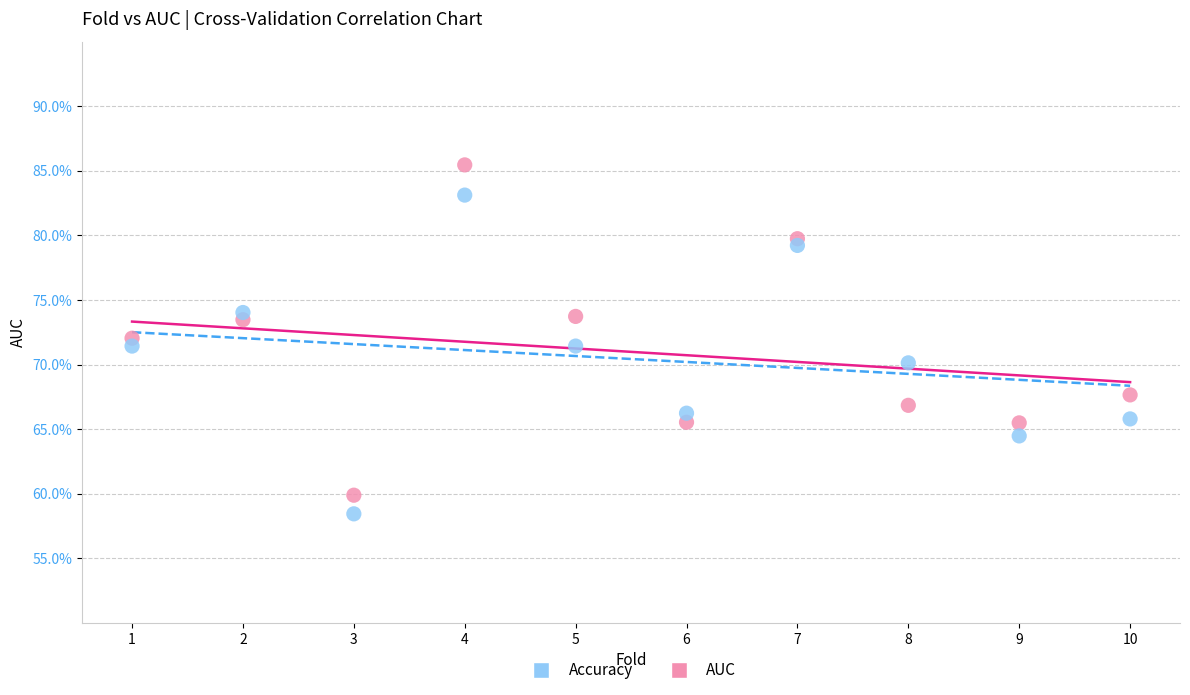

What are all the series names shown in the legend?

Accuracy, AUC